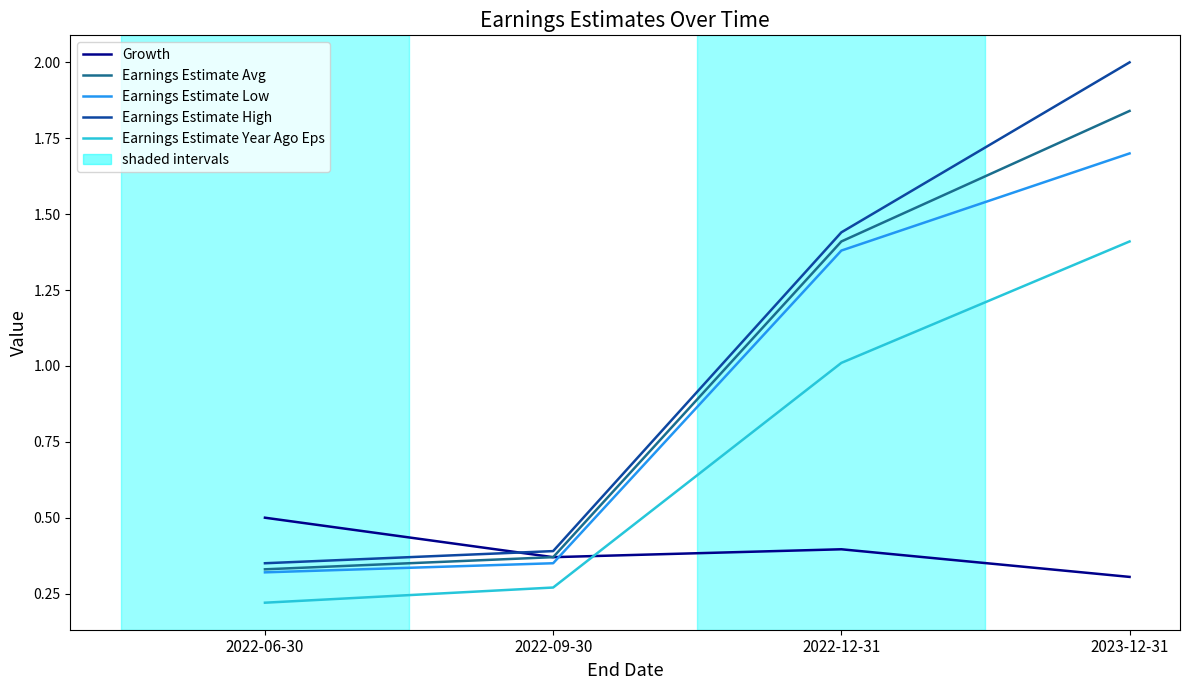

How many intersections are there between Growth and Earnings Estimate High?

1